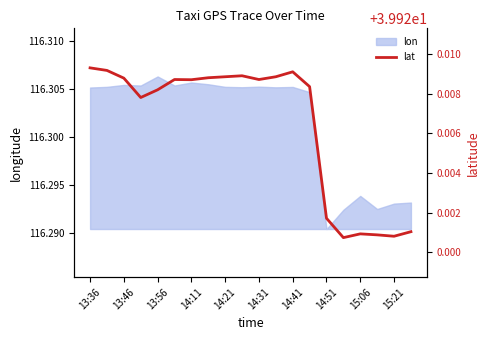

What is the value of the 14th point from the left?

39.9